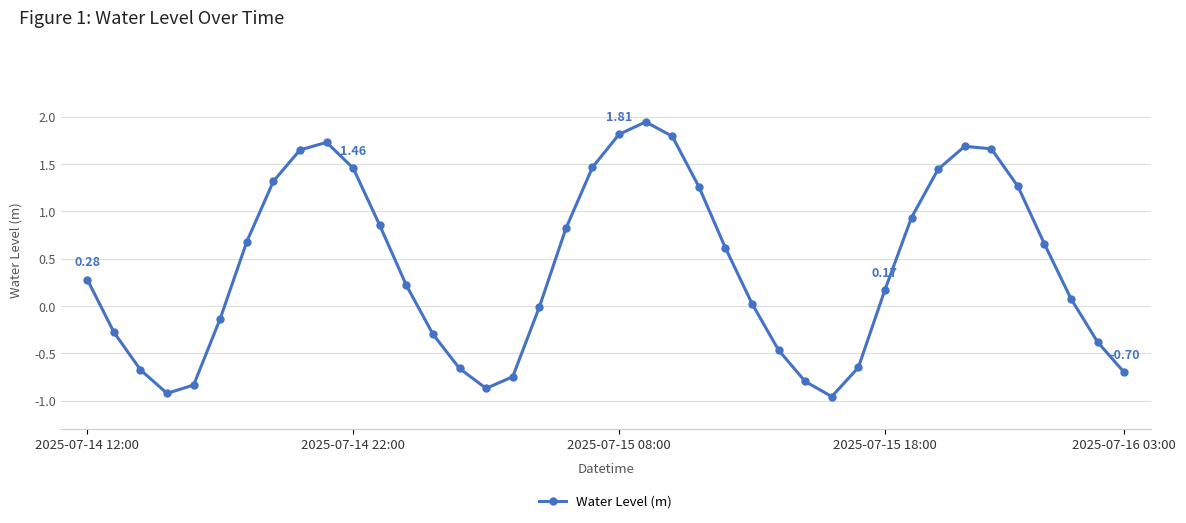

How many interior local valleys (lower than both neighbors) does the data have?

3